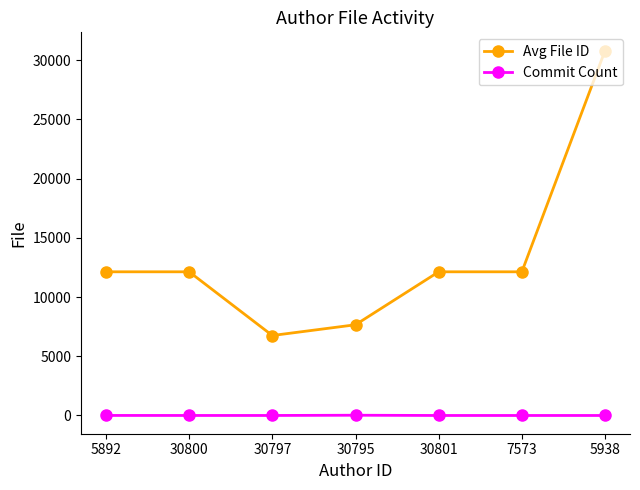

What position from the right is 5892?

7